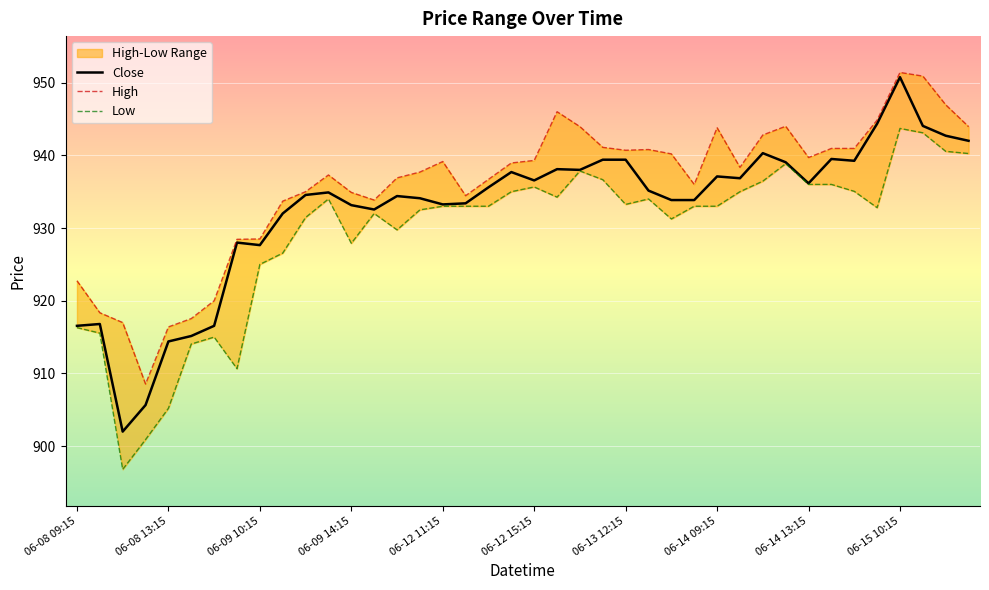

What is the label of the 16th point from the right?

06-13 12:15